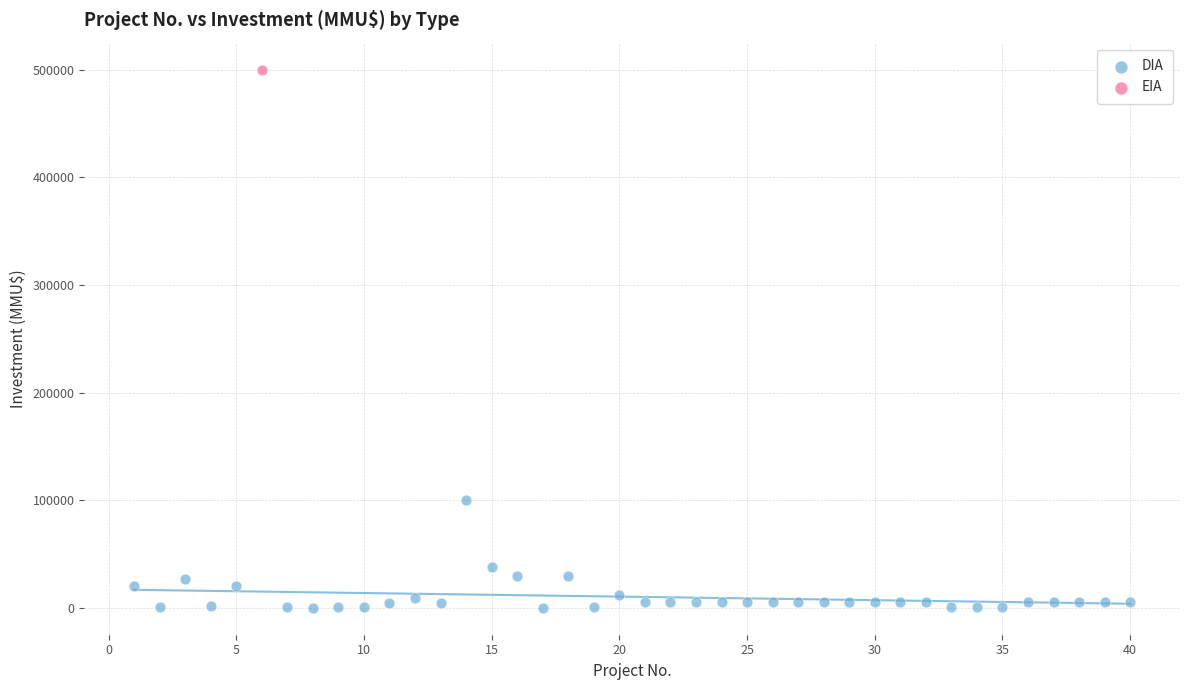

What are all the series names shown in the legend?

DIA, EIA